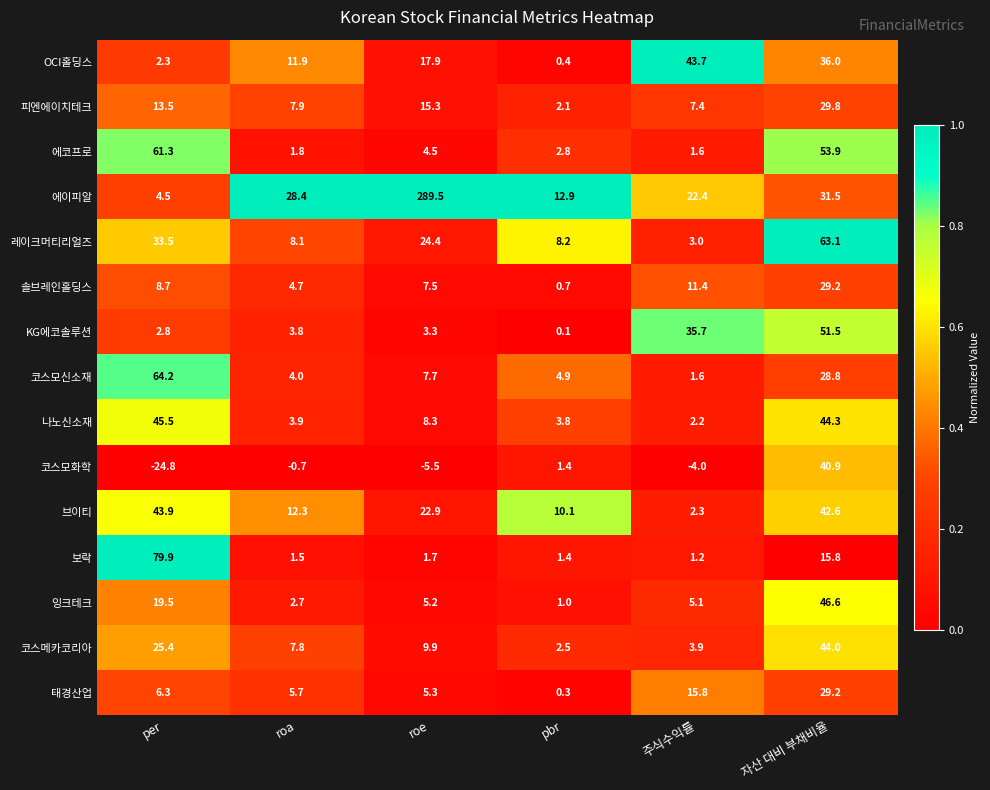

At which category is the sum across all series the highest?

자산 대비 부채비율